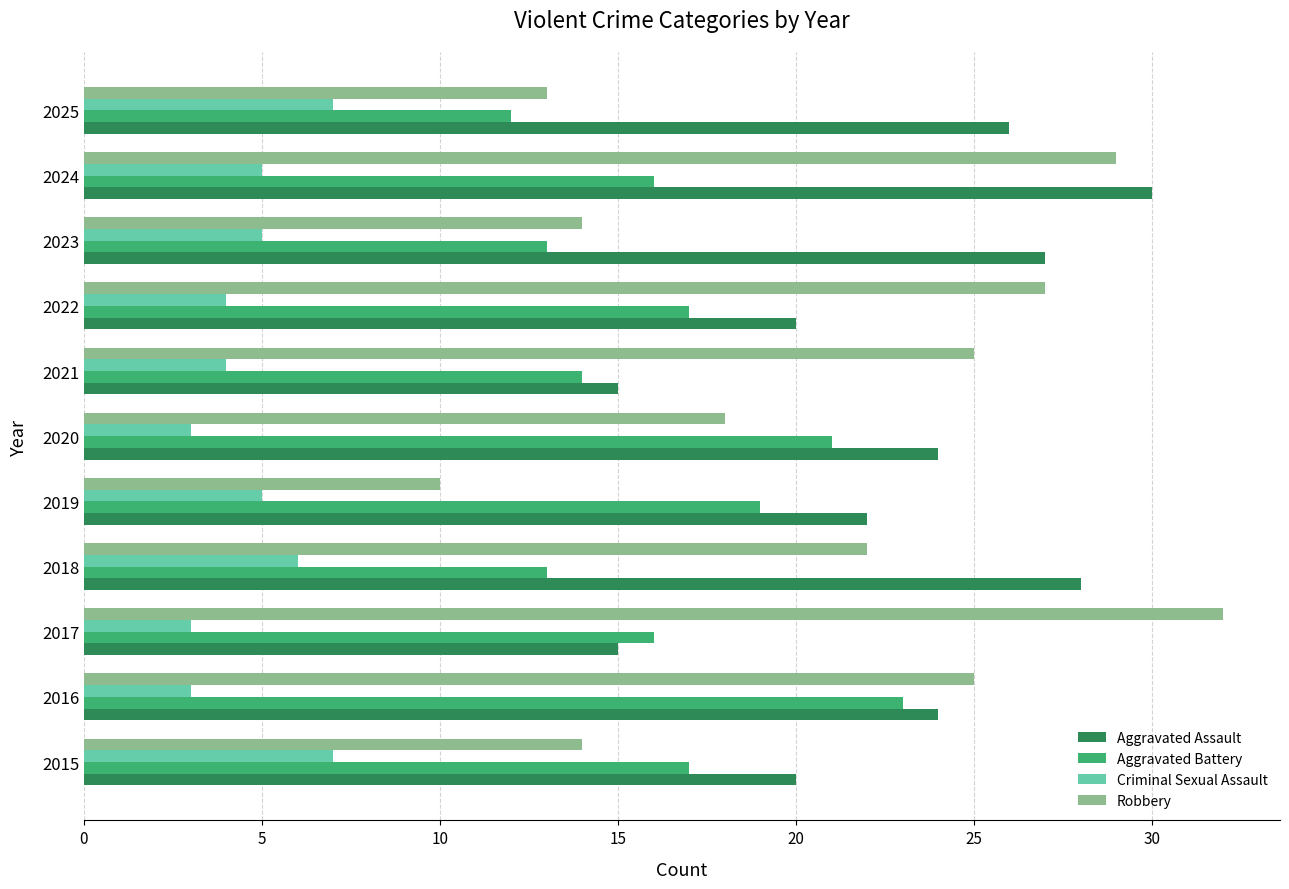

At which label does Aggravated Battery reach its minimum?

2025